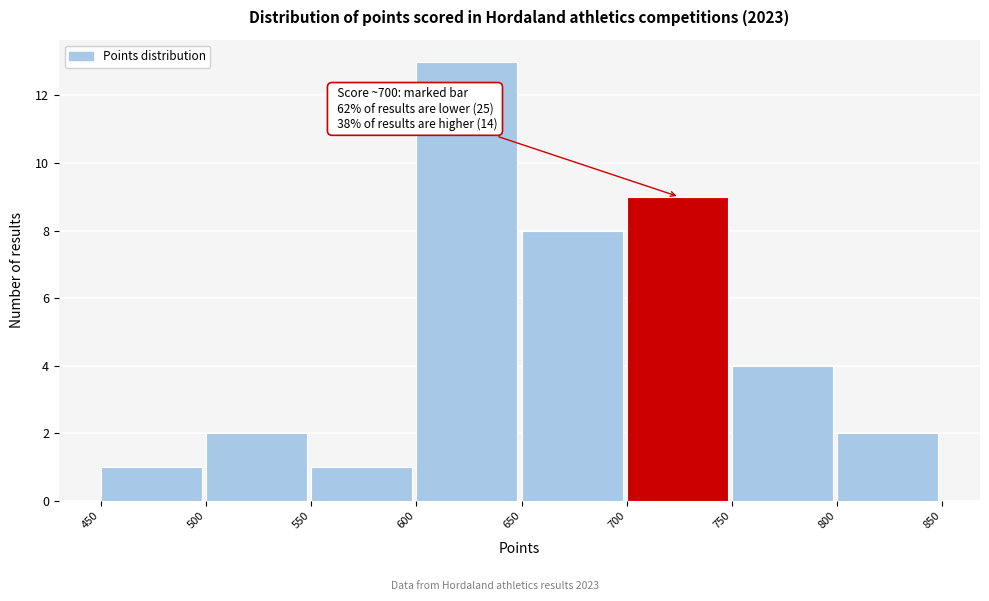

Which range on the x-axis has the tallest bar?

600 to 650